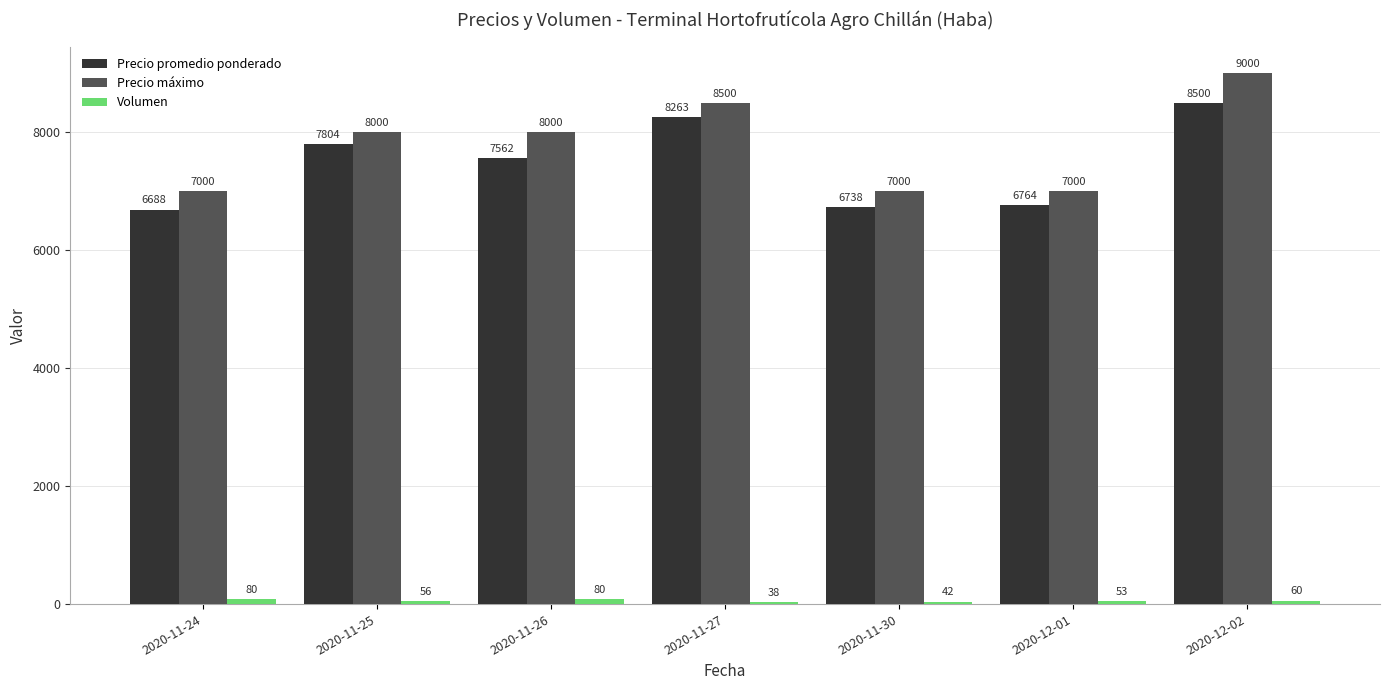

How many data points in Precio promedio ponderado are less than 7562?

3